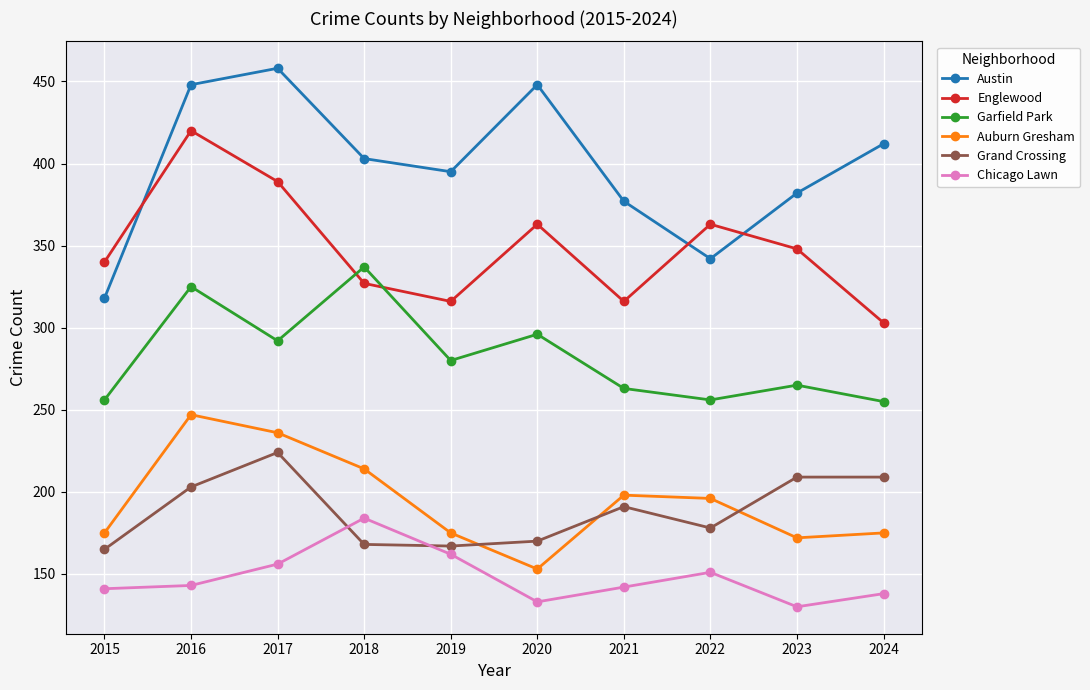

The Englewood series shows 316 at 2019. True or false?

True